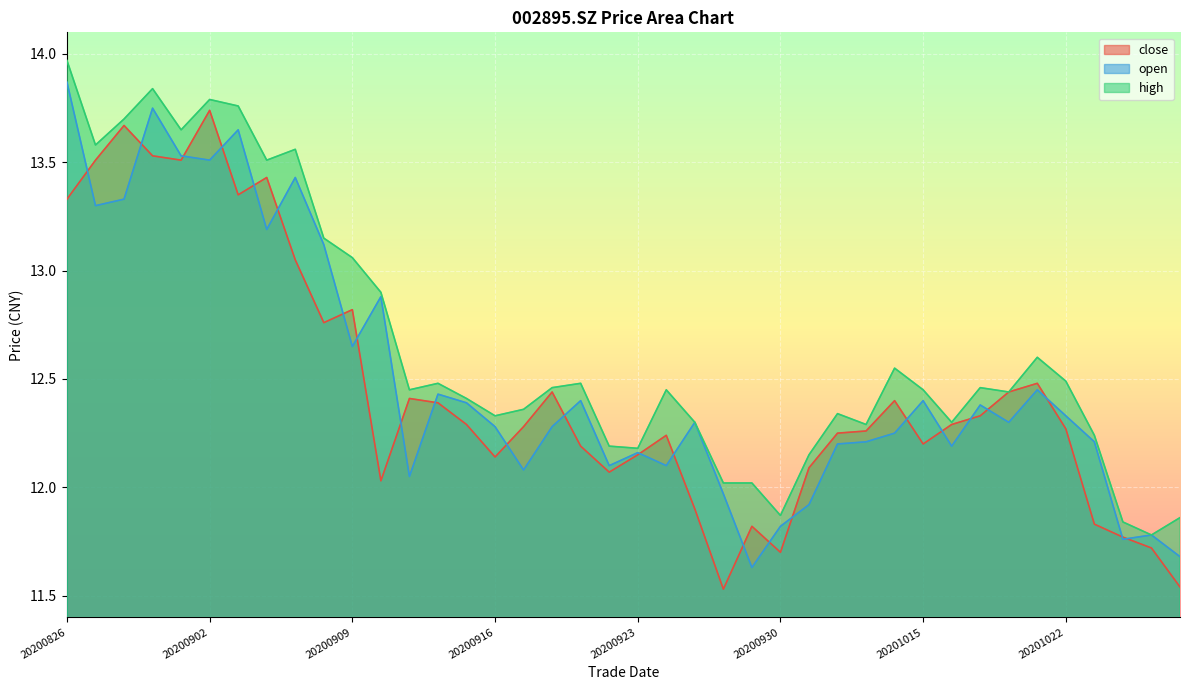

What are all the series names shown in the legend?

close, open, high